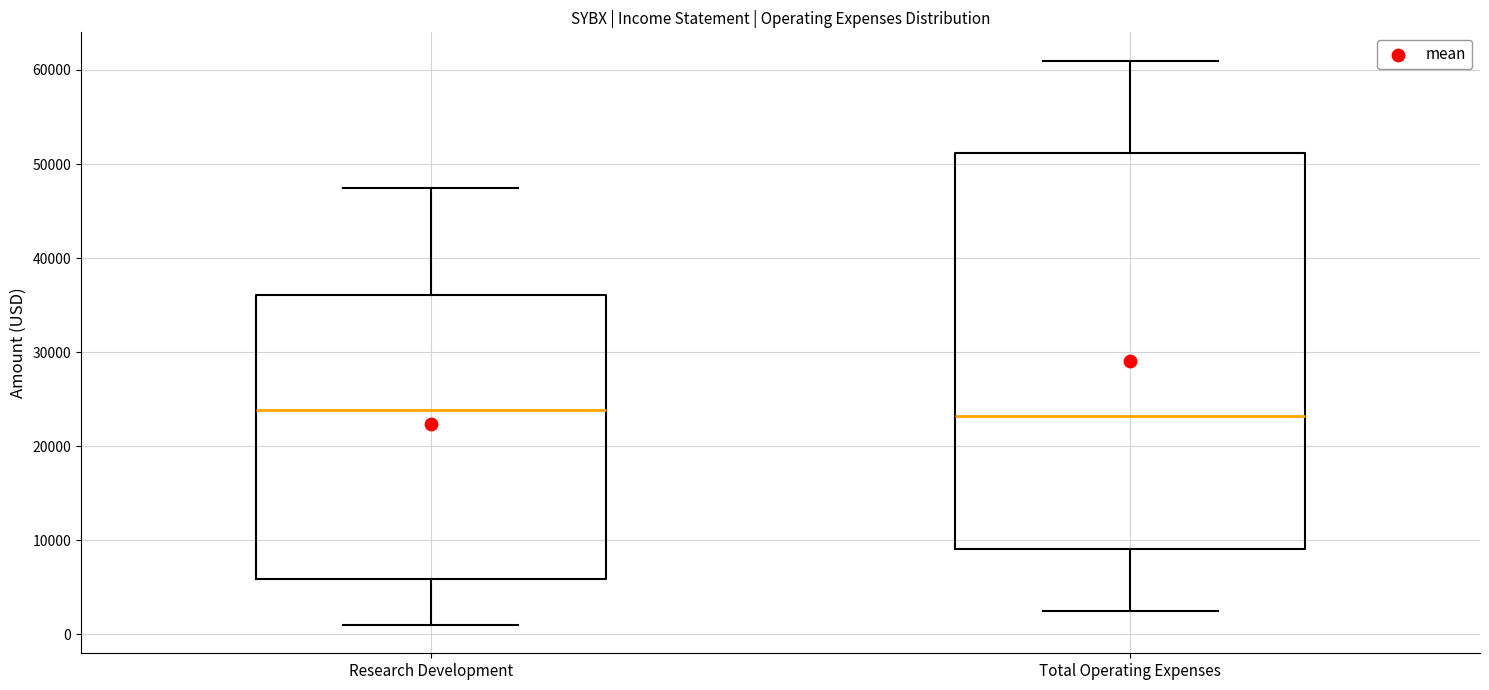

Reading left to right, transcribe this box plot: for each box, give where its median line is, the range the box spans, and where its two whiskers end, as read against the y-axis. The values are not printed on the chart, so give them approximately, as read against the axis.

Research Development: median 24000, box 6000 to 36000, whiskers 1000 to 48000
Total Operating Expenses: median 23000, box 9000 to 51000, whiskers 3000 to 61000